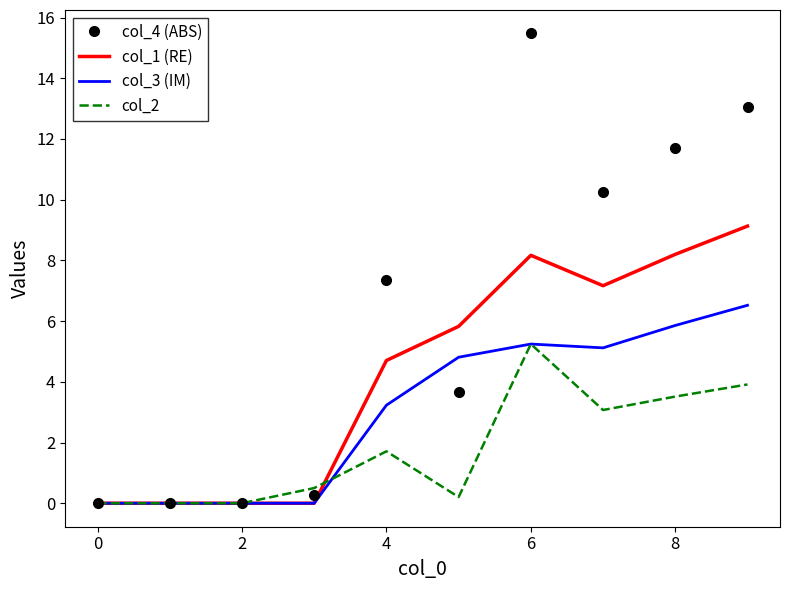

Rank the series by their maximum value, from lowest to highest.

col_2, col_3 (IM), col_1 (RE), col_4 (ABS)